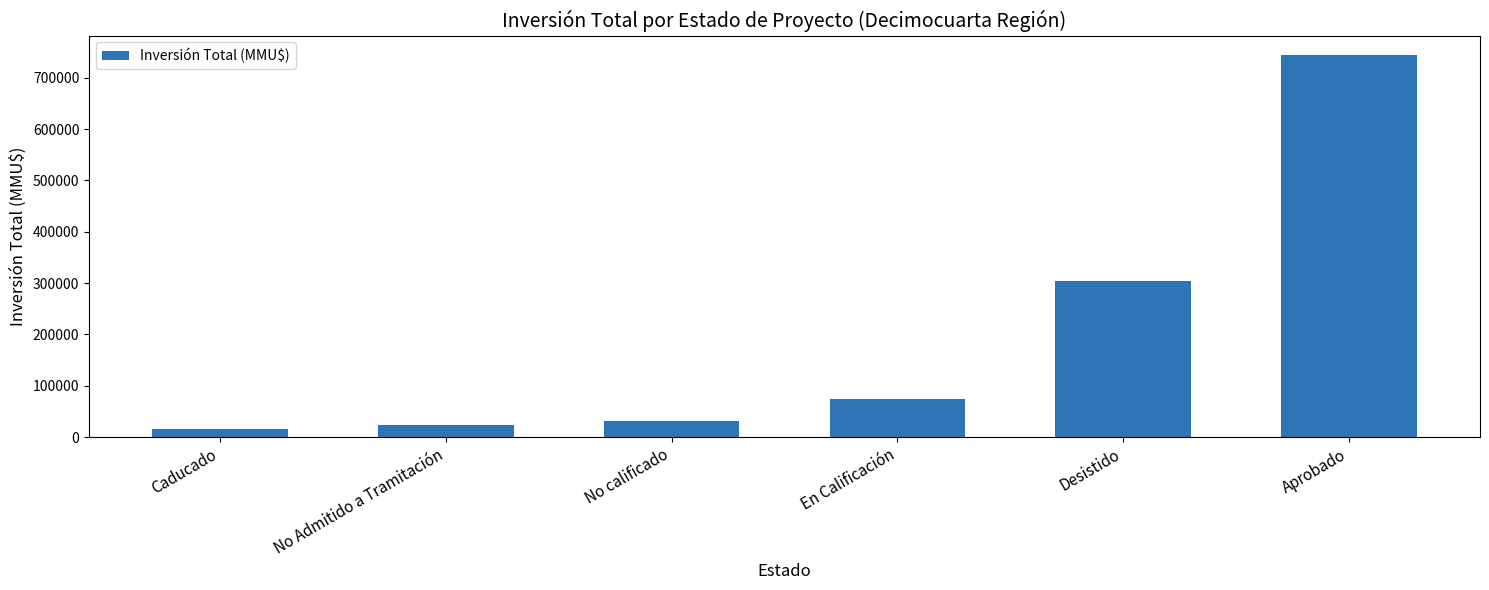

What is the maximum value shown in the chart?

745088